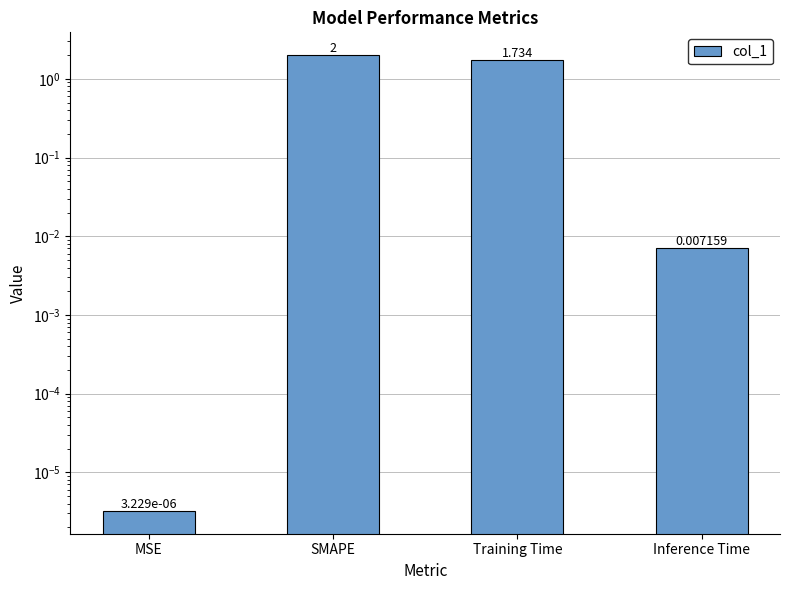

Rank the categories by value from highest to lowest.

SMAPE, Training Time, Inference Time, MSE